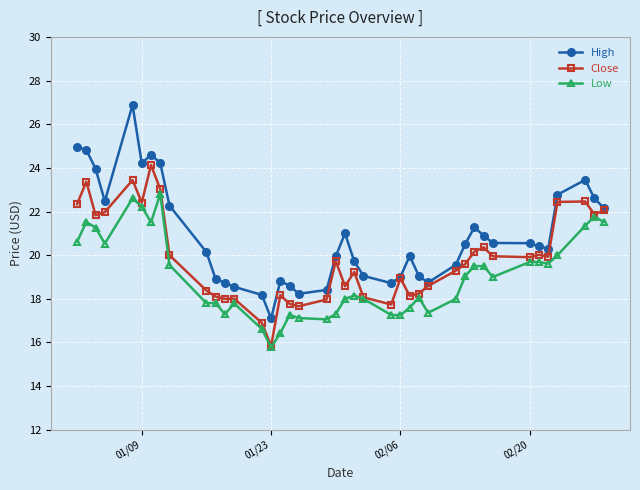

True or false: Low has more than 0 interior local peaks.

True